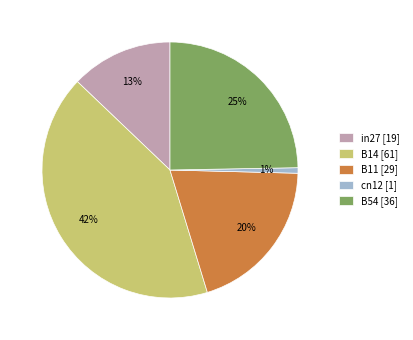

What is the largest slice in the pie chart?

B14